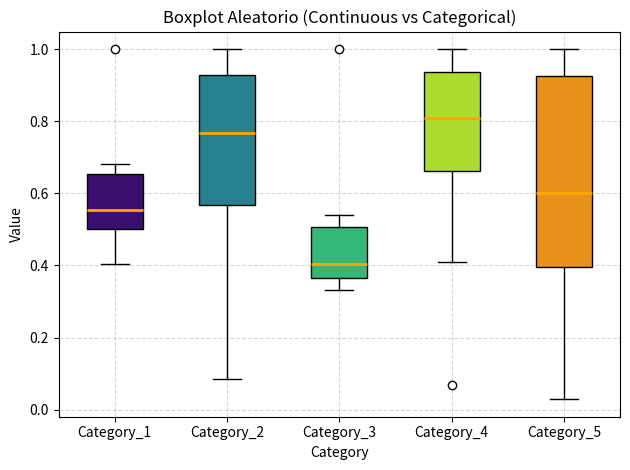

Reading left to right, read every box against the y-axis: the position of its median line, the range the box covers, and the ends of its whiskers. The values are not printed on the chart, so give them approximately, as read against the axis.

Category_1: median 0.56, box 0.50 to 0.66, whiskers 0.40 to 0.68
Category_2: median 0.76, box 0.56 to 0.92, whiskers 0.08 to 1.00
Category_3: median 0.40, box 0.36 to 0.50, whiskers 0.34 to 0.54
Category_4: median 0.80, box 0.66 to 0.94, whiskers 0.40 to 1.00
Category_5: median 0.60, box 0.40 to 0.92, whiskers 0.02 to 1.00